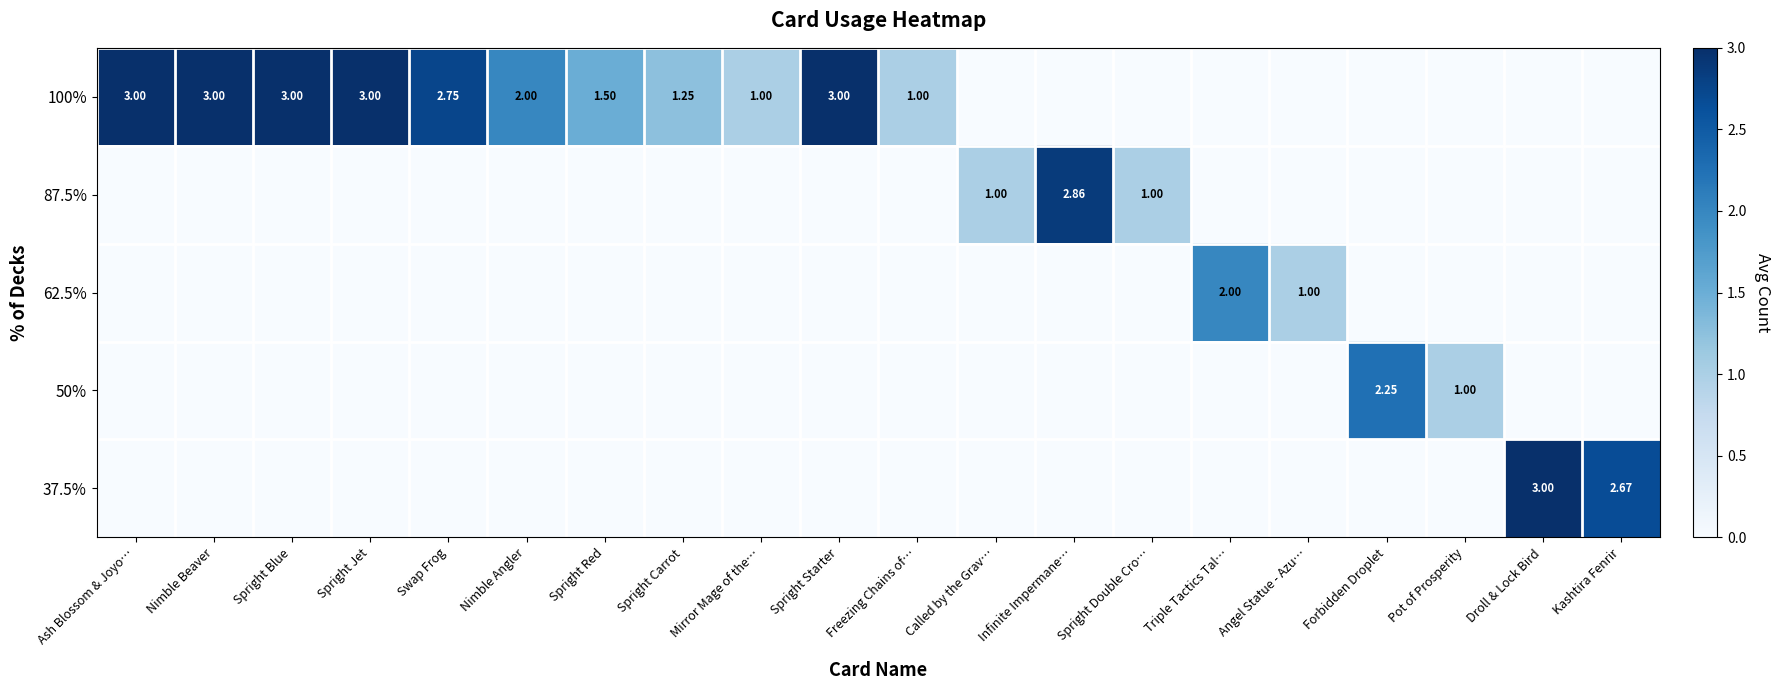

At which label is 50% closest to 1?

Pot of Prosperity